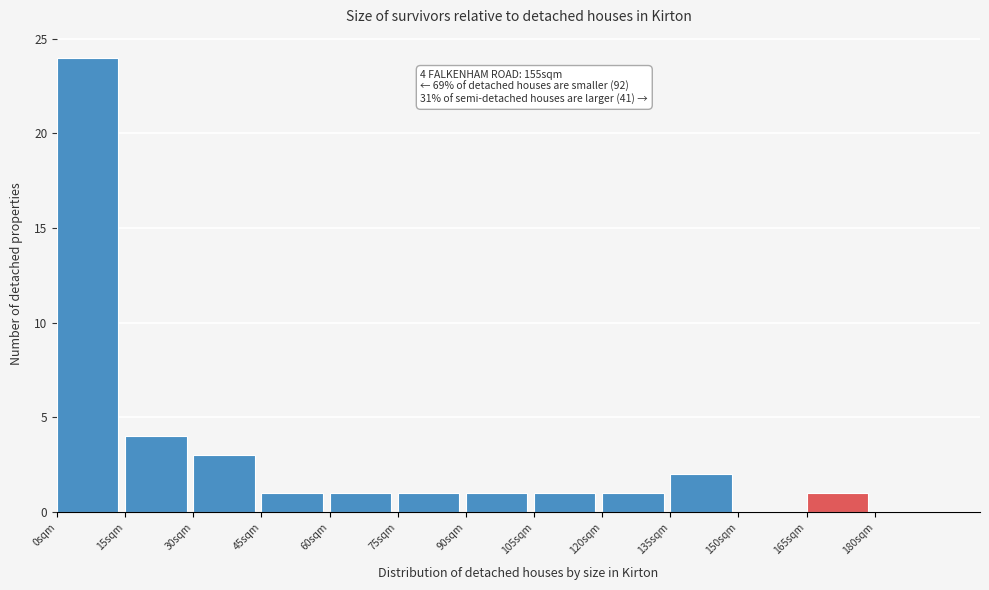

Over which range of the x-axis is the bar tallest?

0 to 15